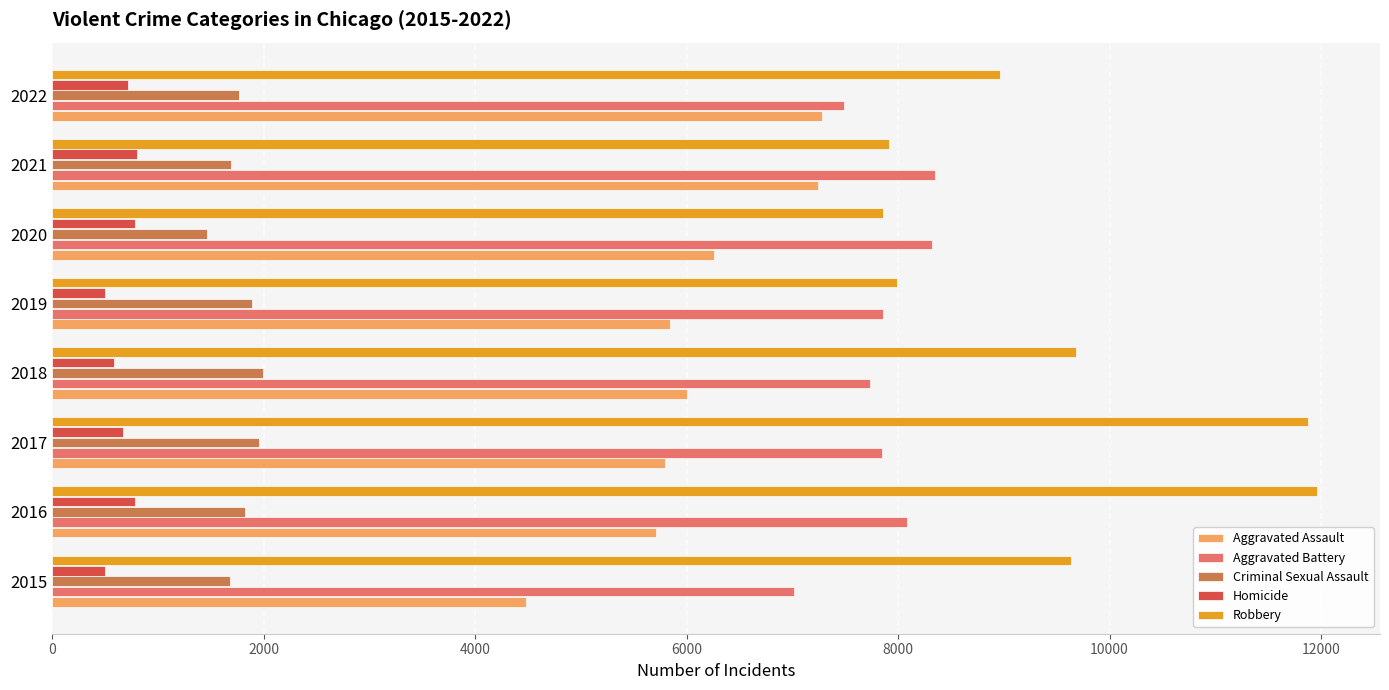

Between 2015 and 2018, which series saw the biggest shift?

Aggravated Assault